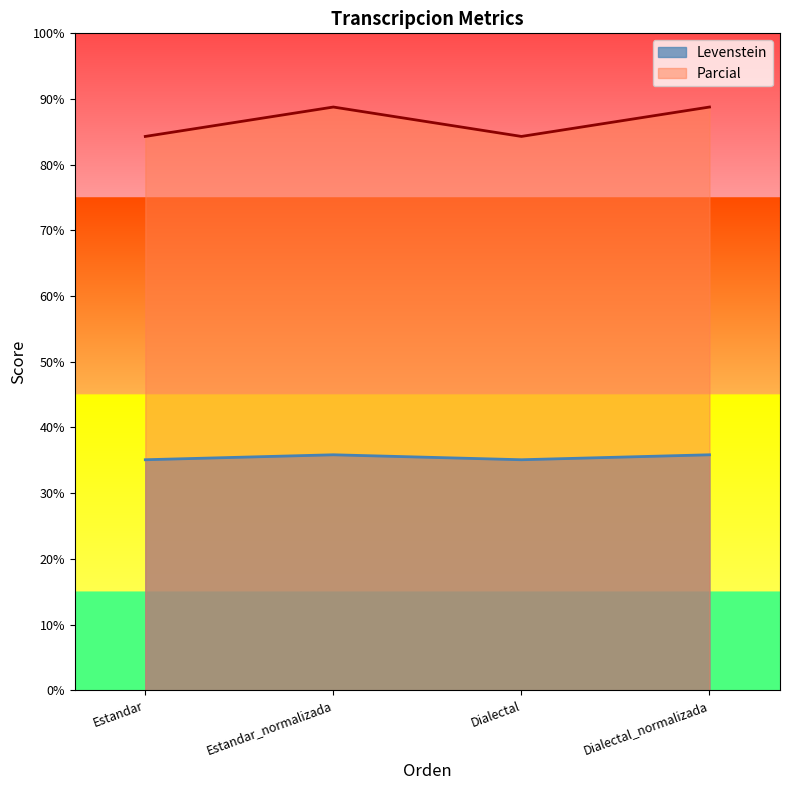

At Dialectal, list the series in order from smallest to largest.

Levenstein, Parcial